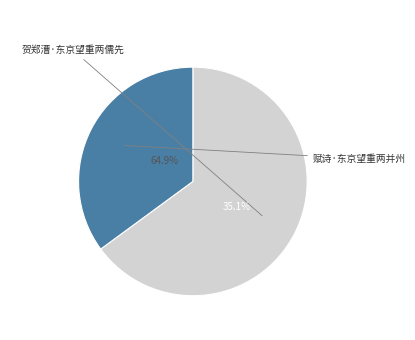

Rank the categories by value from lowest to highest.

赋诗·东京望重两并州, 贺郑漕·东京望重两儒先